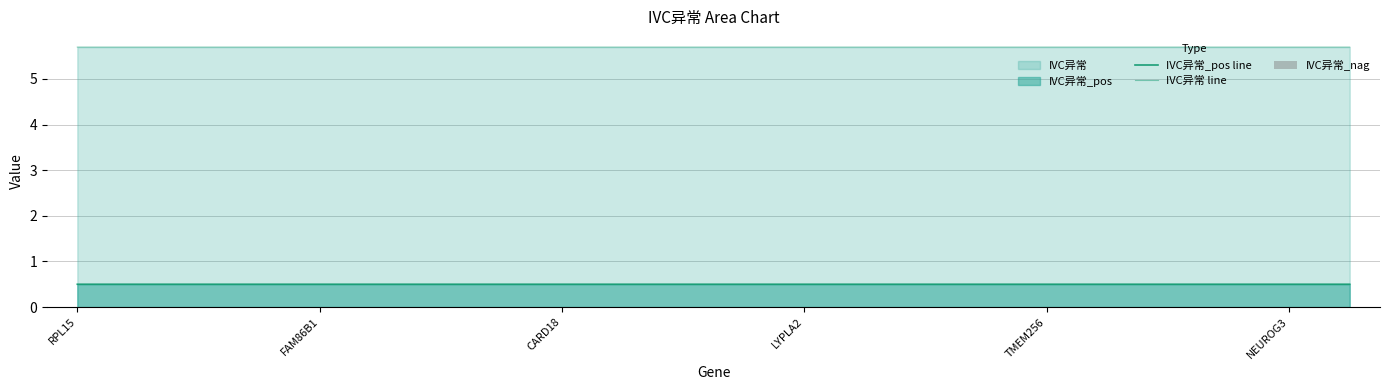

Rank the series at RPL15 from highest to lowest value.

IVC异常 line, IVC异常_pos line, IVC异常_nag